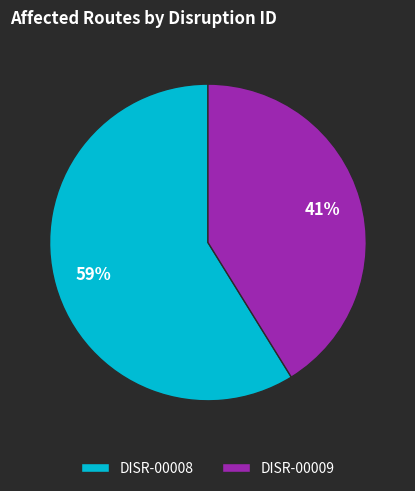

Which has a higher value, DISR-00008 or DISR-00009?

DISR-00008